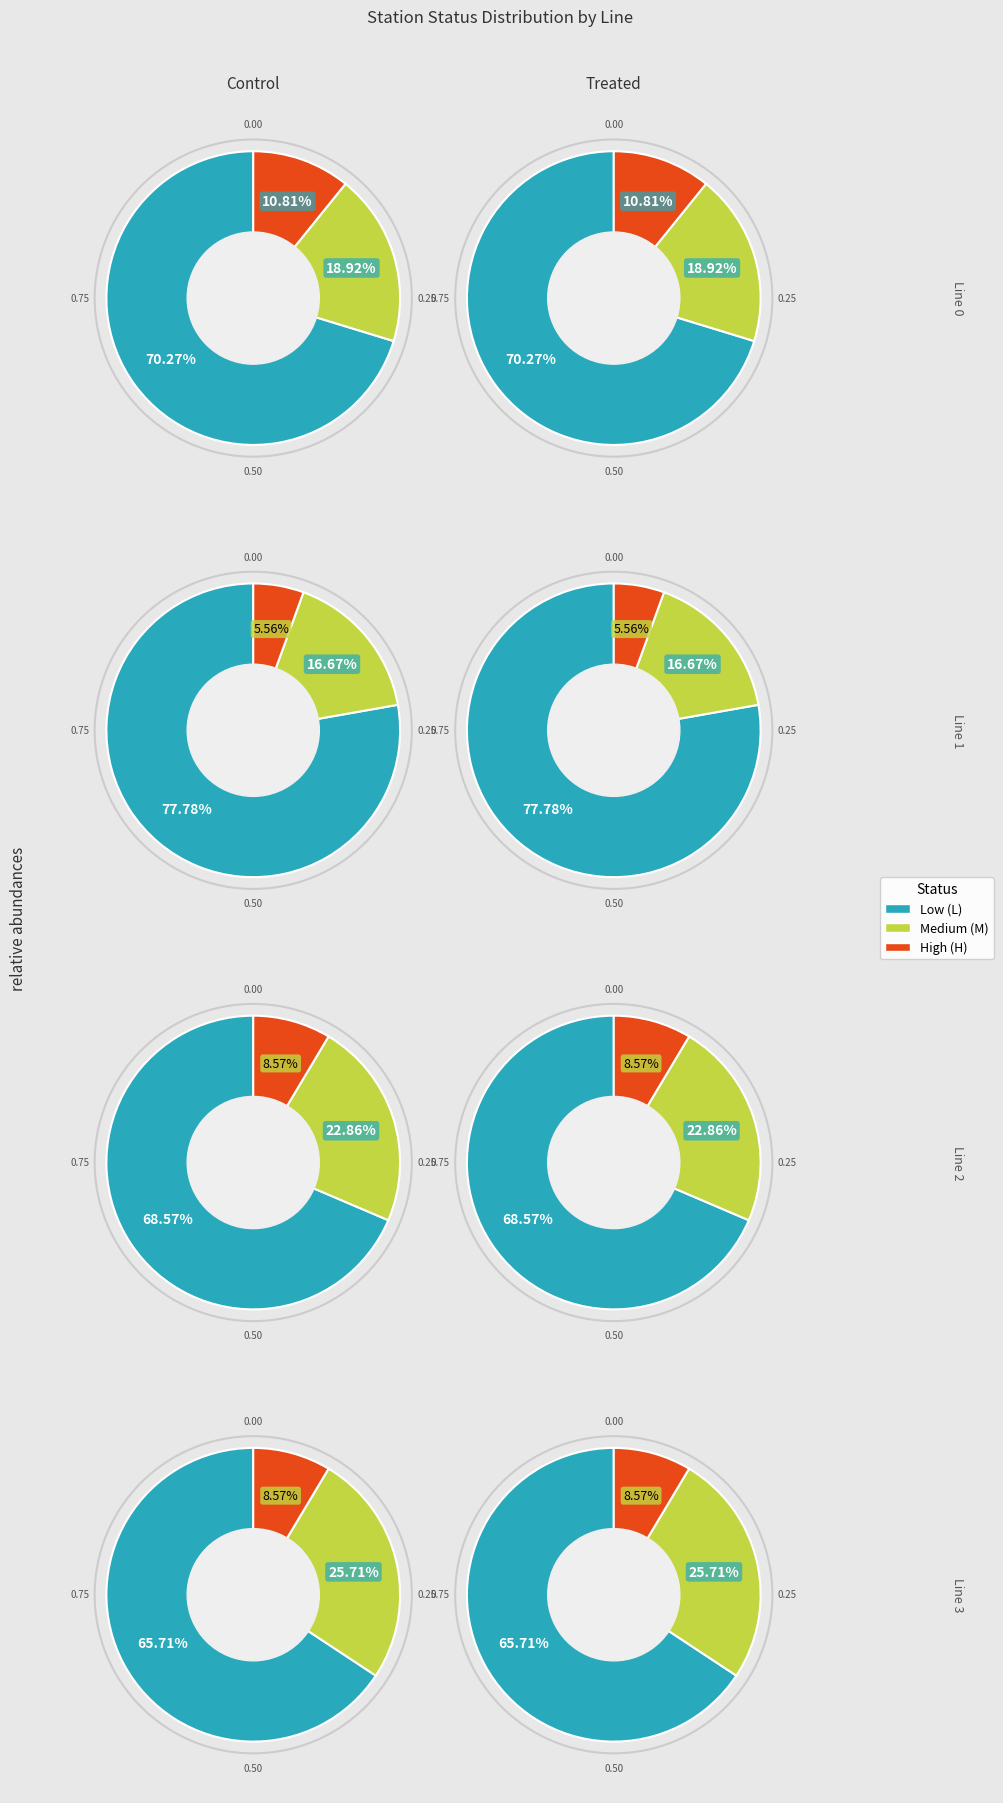

Which has a higher value, statusN=L or statusN=M?

statusN=L